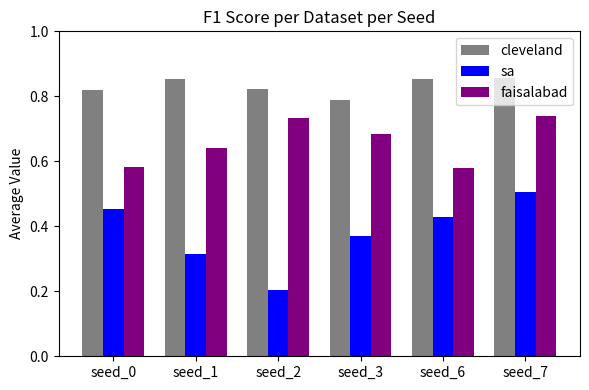

What is the sum of the faisalabad values at seed_7 and seed_1?

1.4